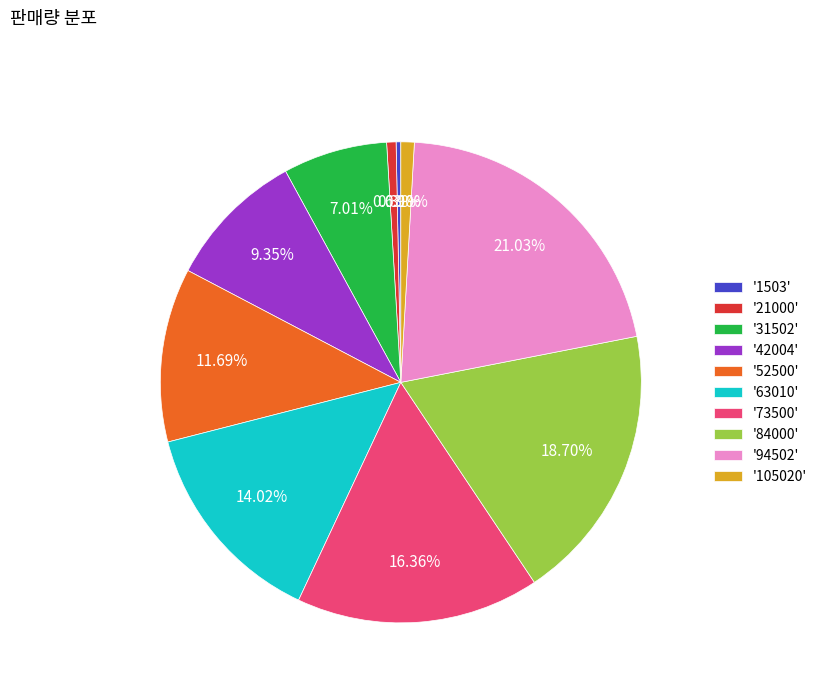

Does any single category account for the majority?

No